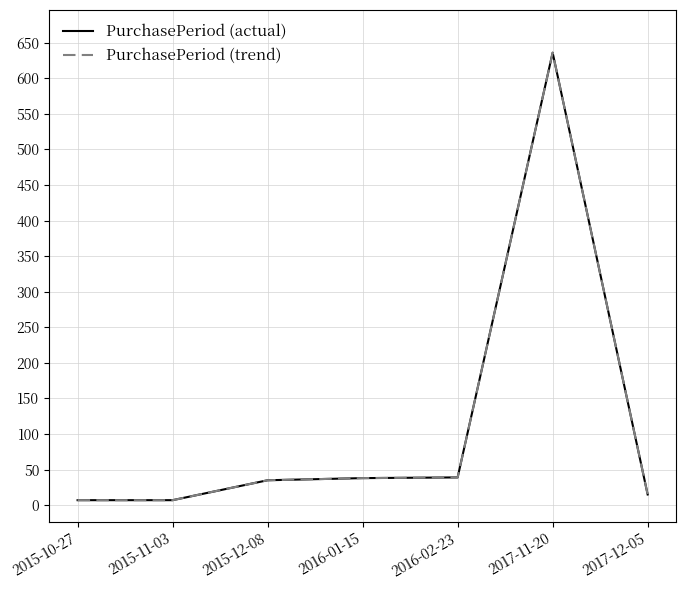

Does the chart have visible grid lines?

Yes